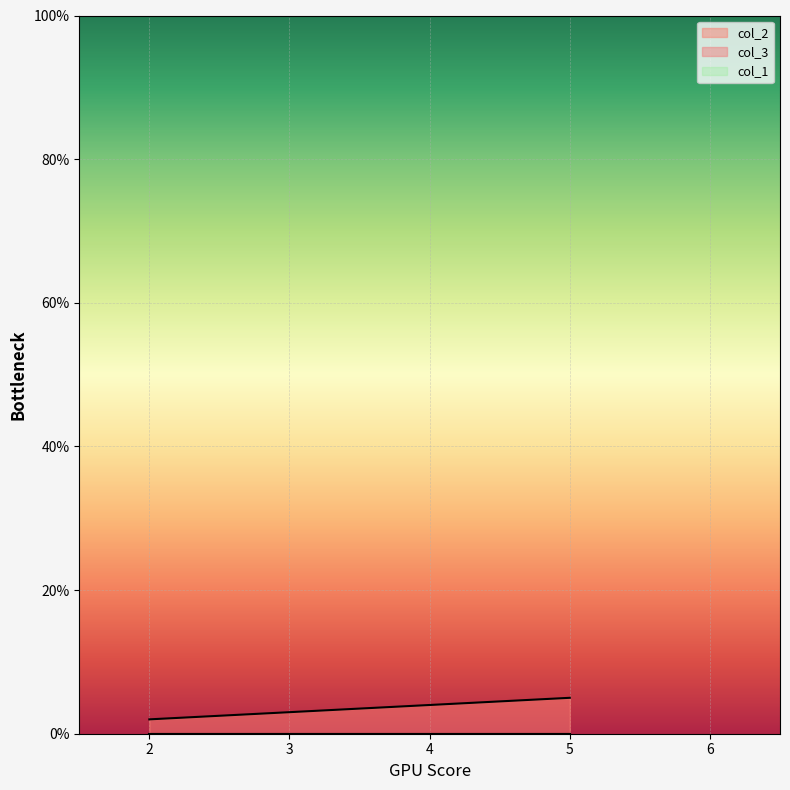

What is the difference between the col_2 values at 5 and 3?

2